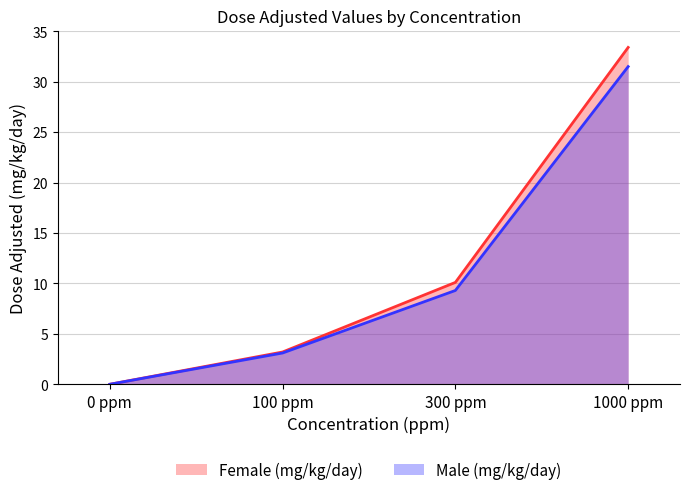

What is the spread (max minus min) of values at 100 ppm?

0.1